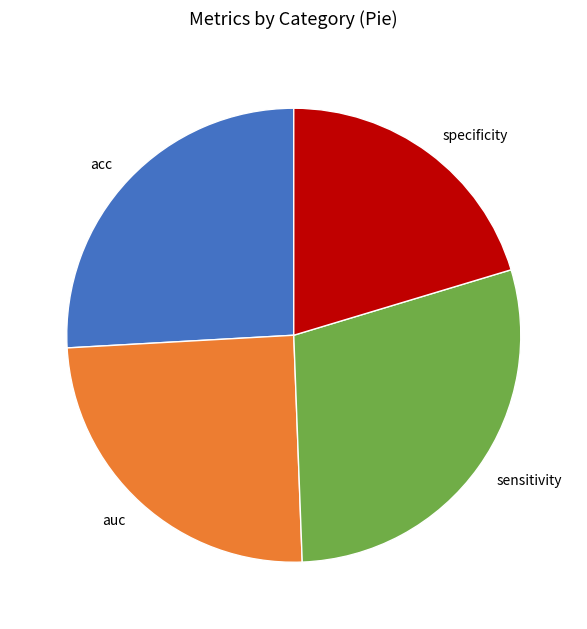

Which category has the biggest portion of the pie?

sensitivity